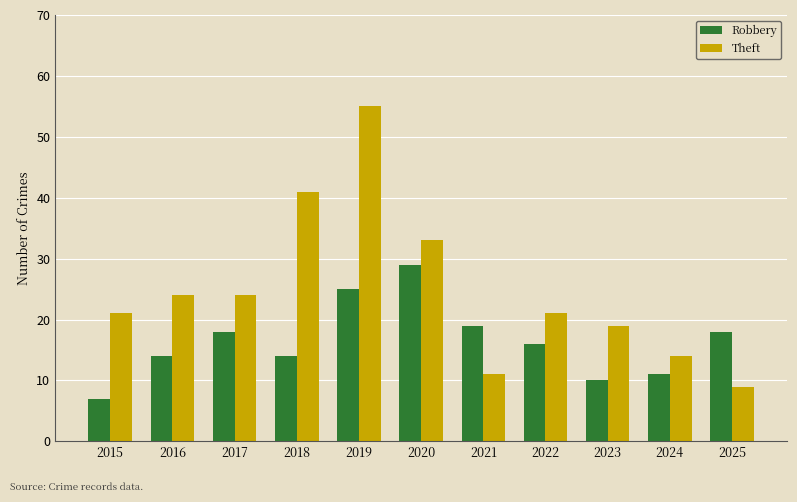

Rank the series by their average value, from highest to lowest.

Theft, Robbery